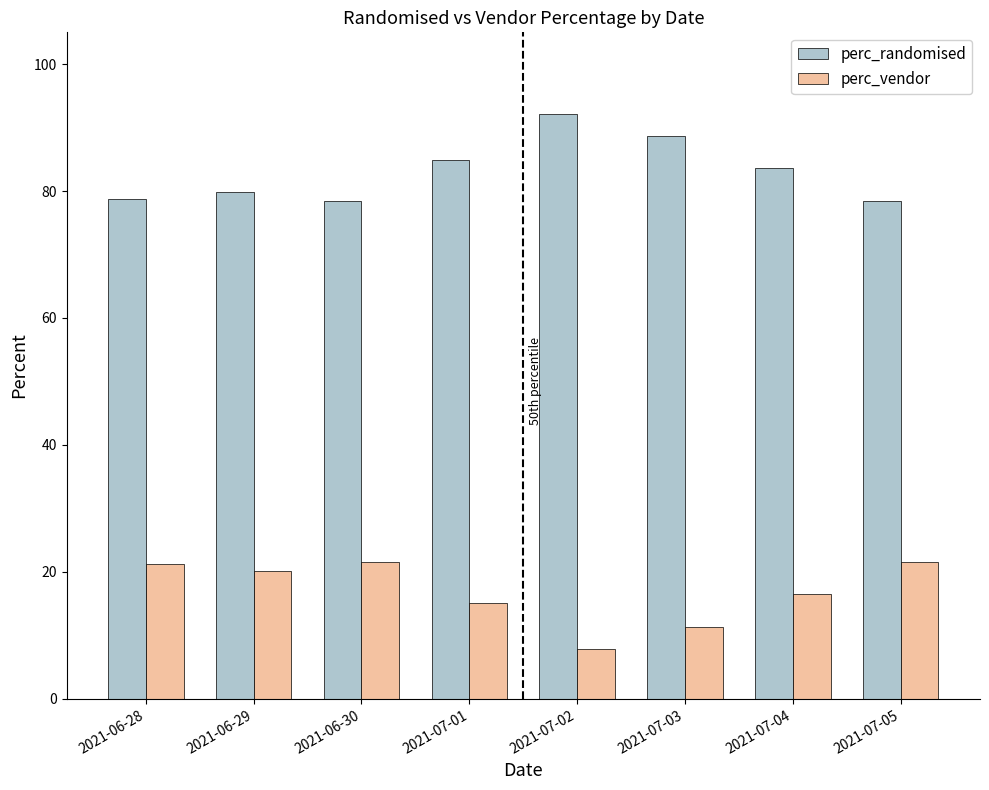

True or false: perc_vendor has a value of 0.1 at 2021-06-29.

False